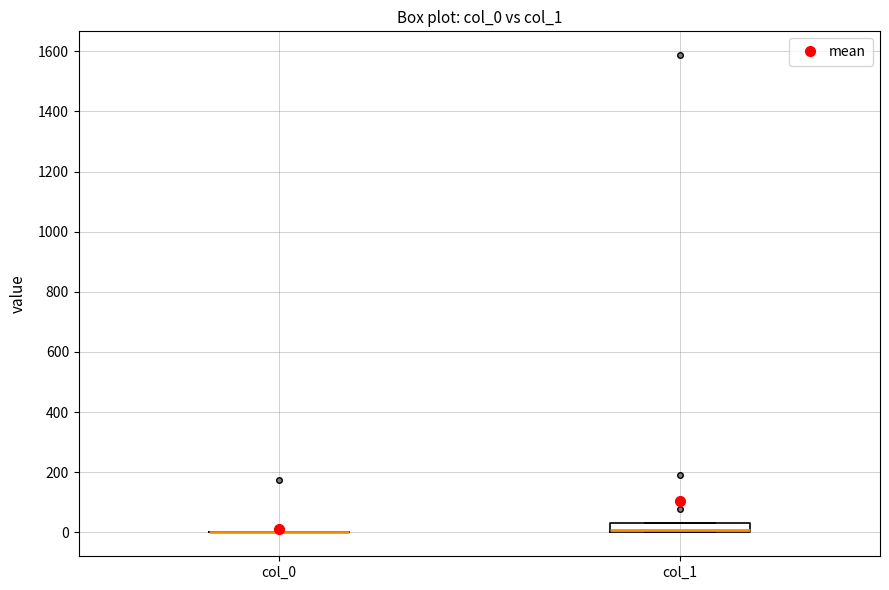

Comparing the boxes themselves (not the whiskers), which one is the tallest?

col_1